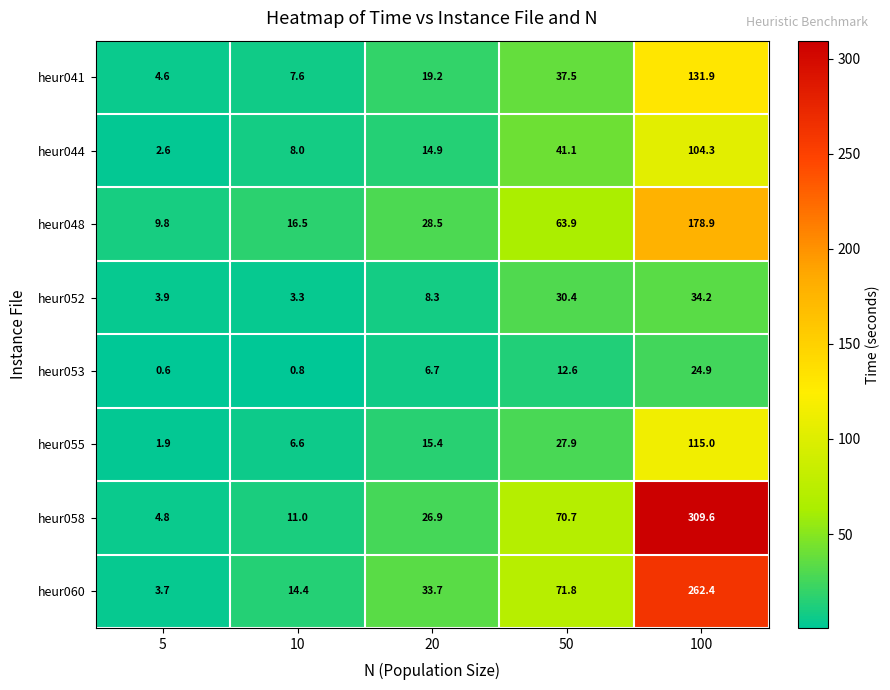

What is the spread (max minus min) of values at 20?

27.0